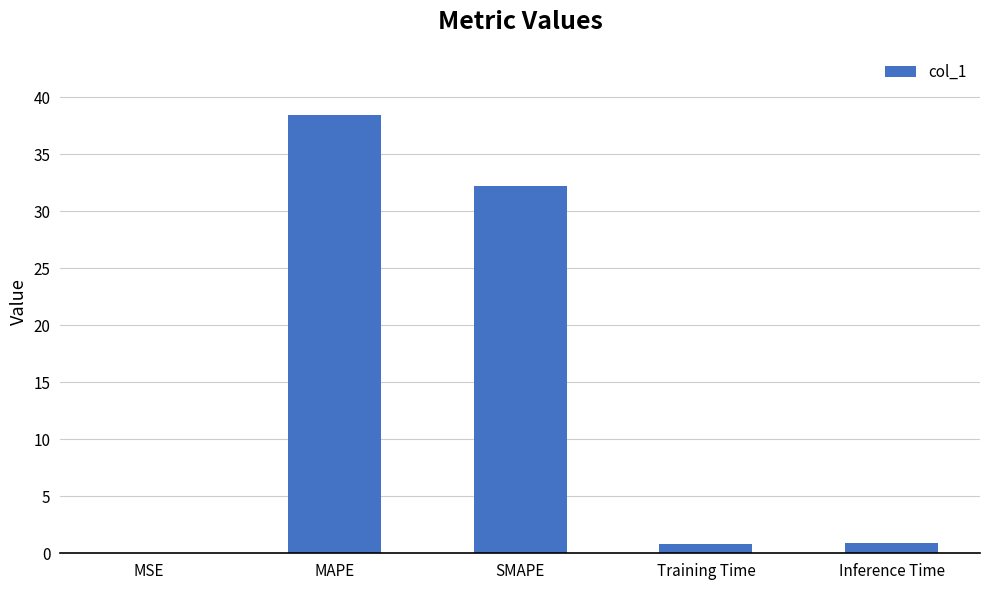

Where is the data nearest to the value 19?

SMAPE